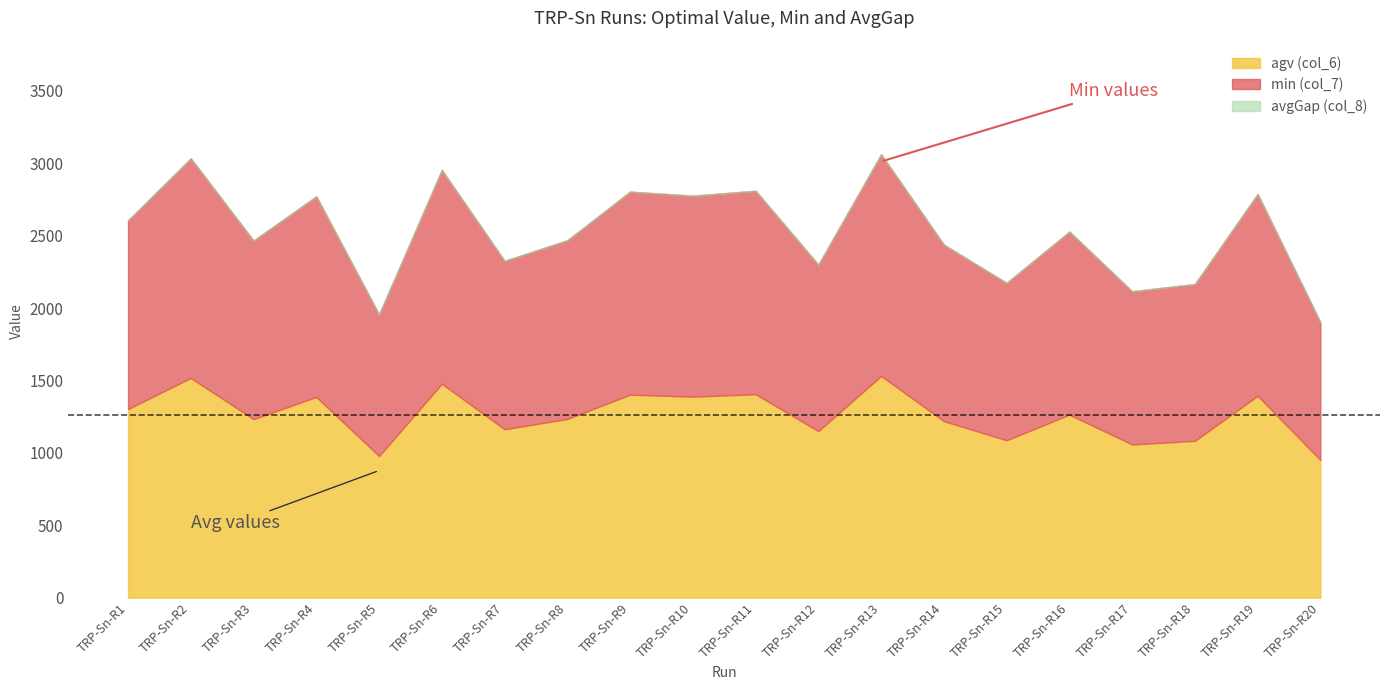

Reading left to right, what are all the values shown in this chart?

agv (col_6): 1303	1517	1233	1386	978	1477	1163	1234	1402	1388	1405	1150	1531	1219	1087	1264	1058	1083	1394	951
avgGap (col_8): 0	0	0	0	0	0	0	0	0	0	0	0	0	0	0	0	0	0	0	0
min (col_7): 1303	1517	1233	1386	978	1477	1163	1234	1402	1388	1405	1150	1531	1219	1087	1264	1058	1083	1394	951